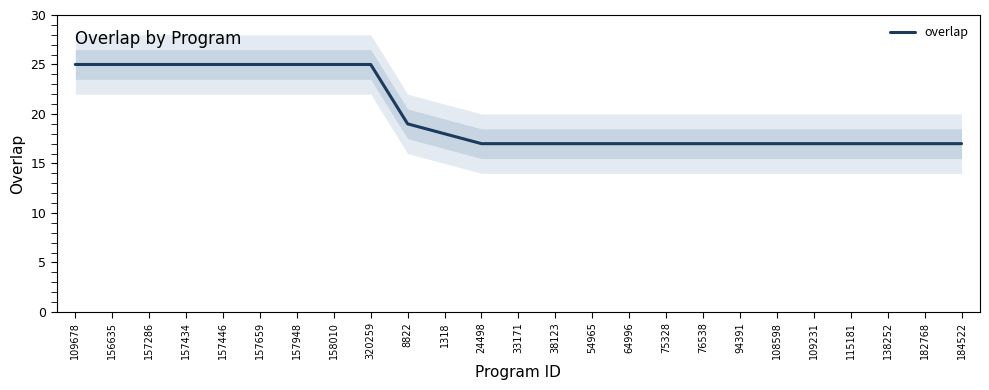

What is the ratio of the value at 24498 to the value at 54965?

1.0